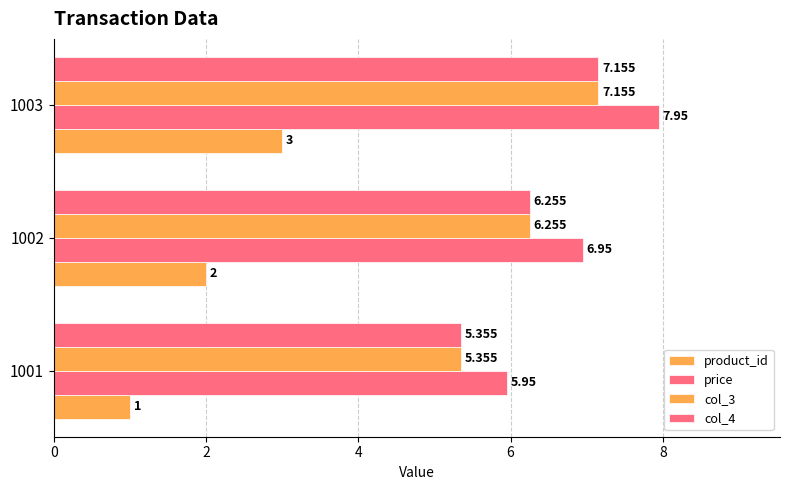

Count the number of categories in the chart.

3